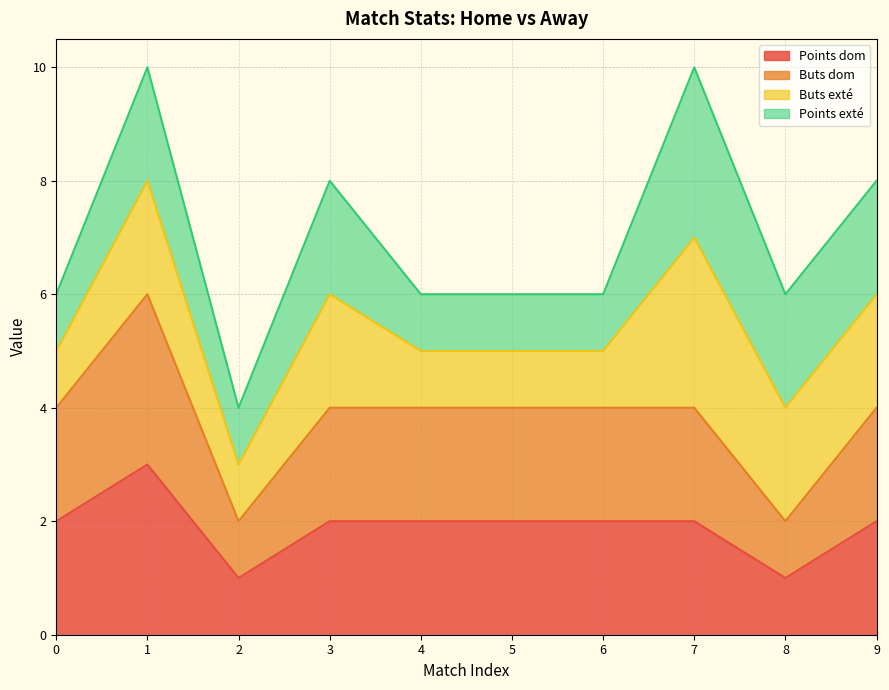

The value of Buts dom at 1 is 10. True or false?

False